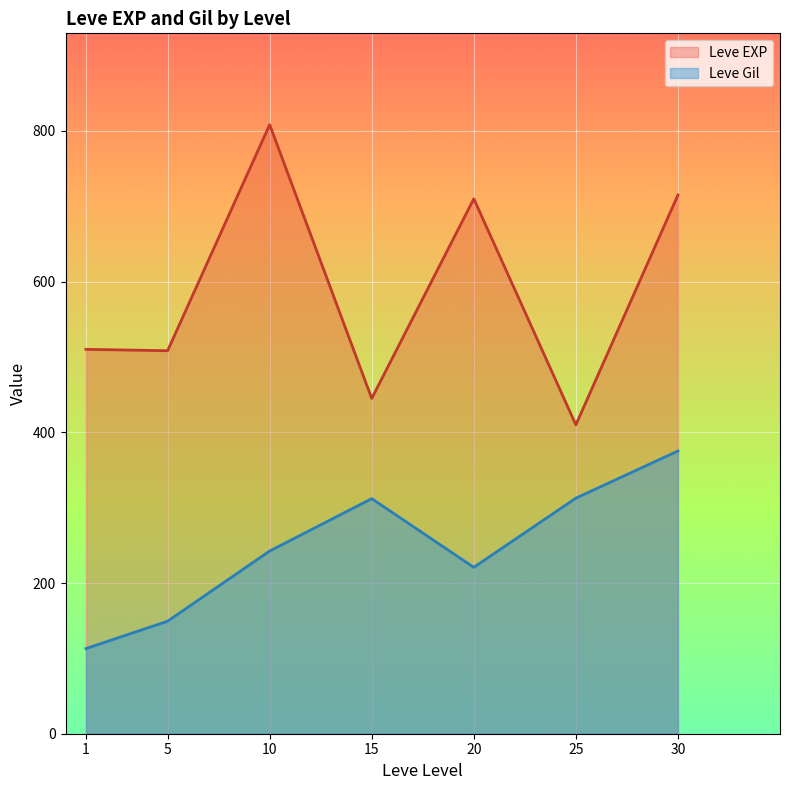

Which series has the largest range (max minus min)?

Leve EXP